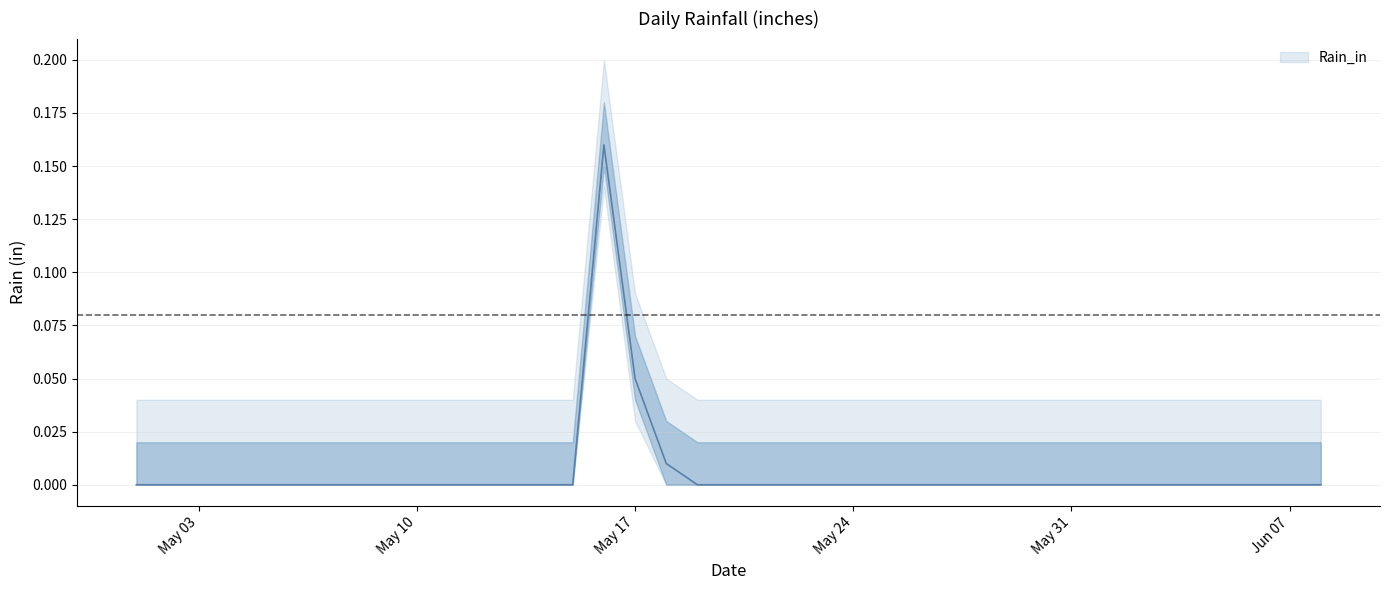

What is the difference between the maximum and minimum values?

0.2